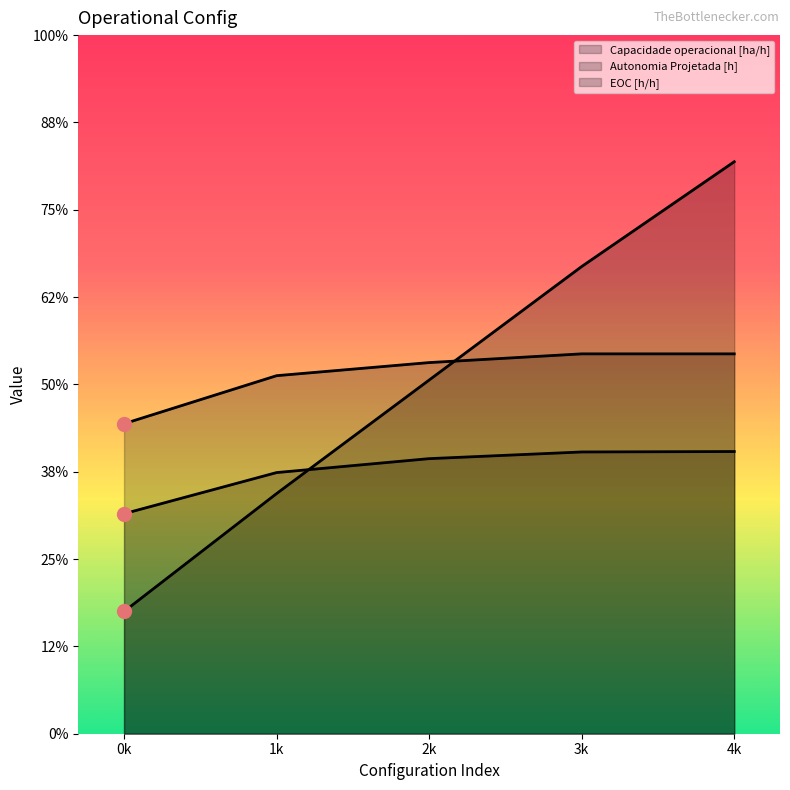

Reading left to right, what are all the values shown in this chart?

Capacidade operacional [ha/h]: 0k=0.5	1k=0.6	2k=0.6	3k=0.6	4k=0.6
Autonomia Projetada [h]: 0k=0.3	1k=0.6	2k=0.8	3k=1.1	4k=1.3
EOC [h/h]: 0k=0.7	1k=0.8	2k=0.8	3k=0.9	4k=0.9